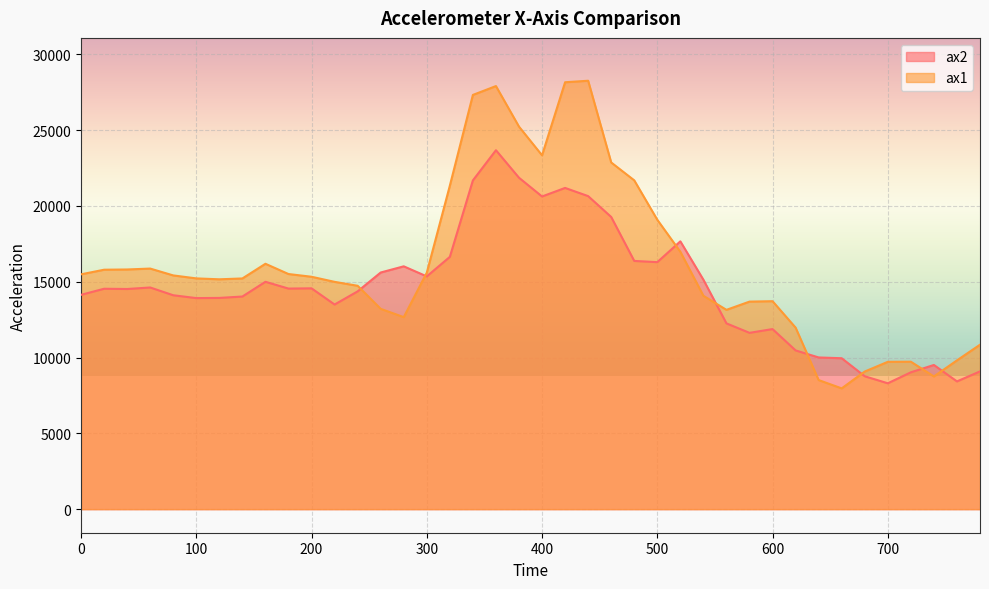

Which category has the lowest value in the ax1 series?

660